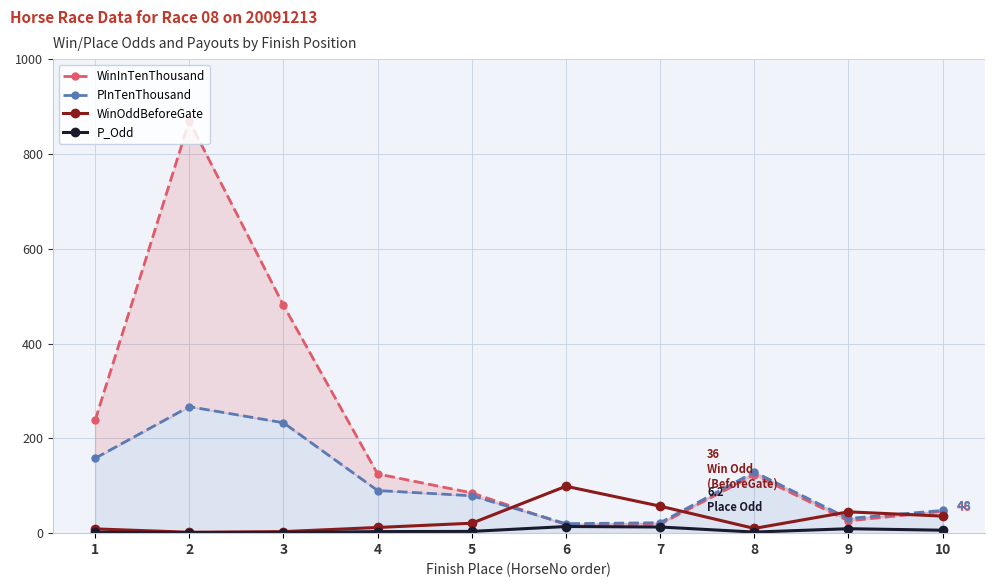

How many intersections are there between WinInTenThousand and WinOddBeforeGate?

4